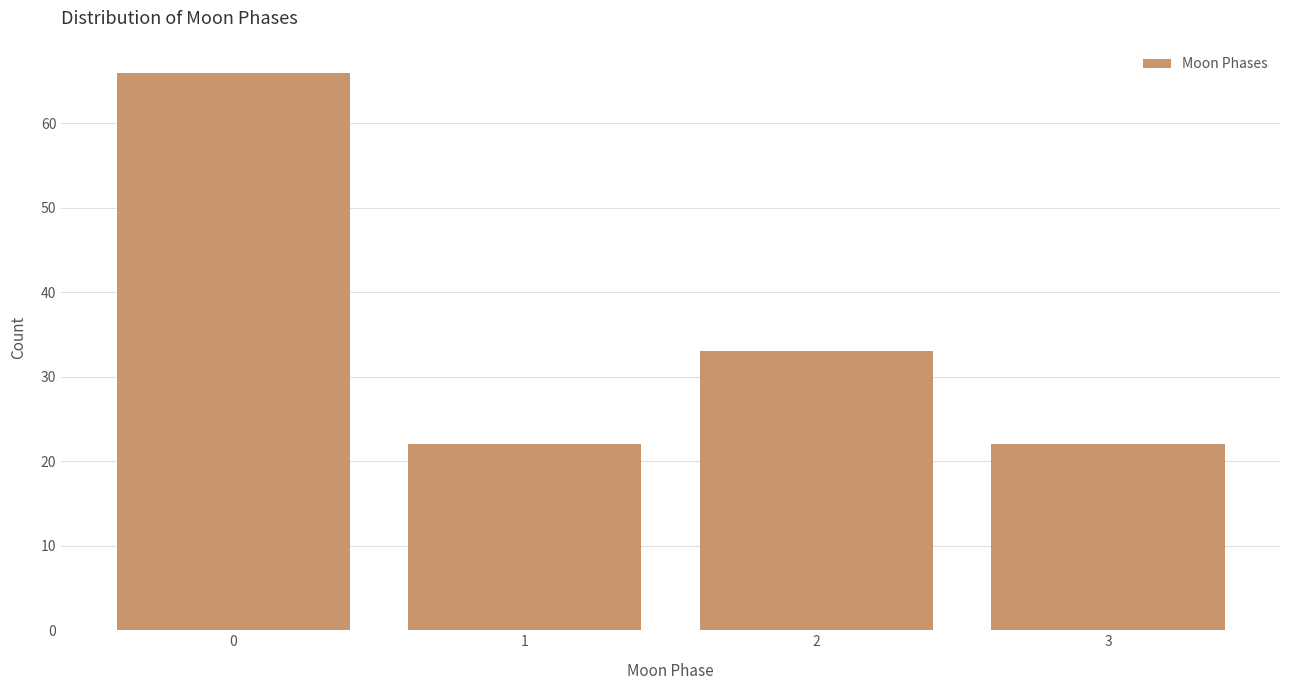

Reading left to right, what are all the values shown in this chart?

0=66	1=22	2=33	3=22